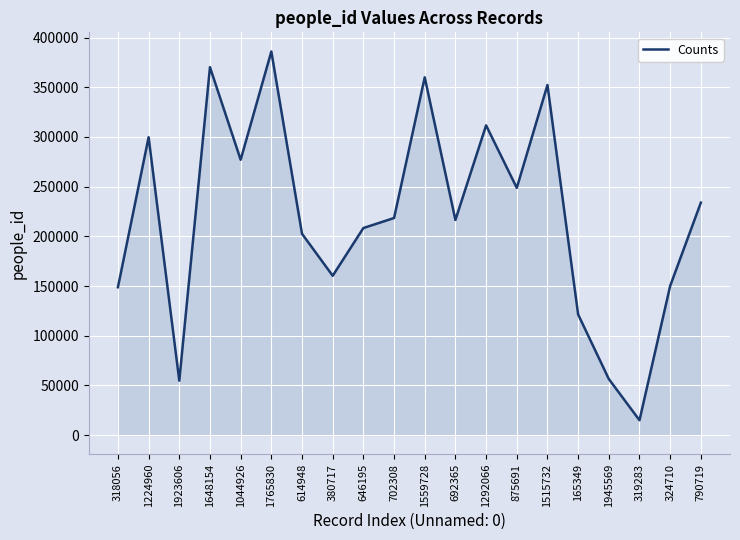

The value at 318056 is 148796. True or false?

True